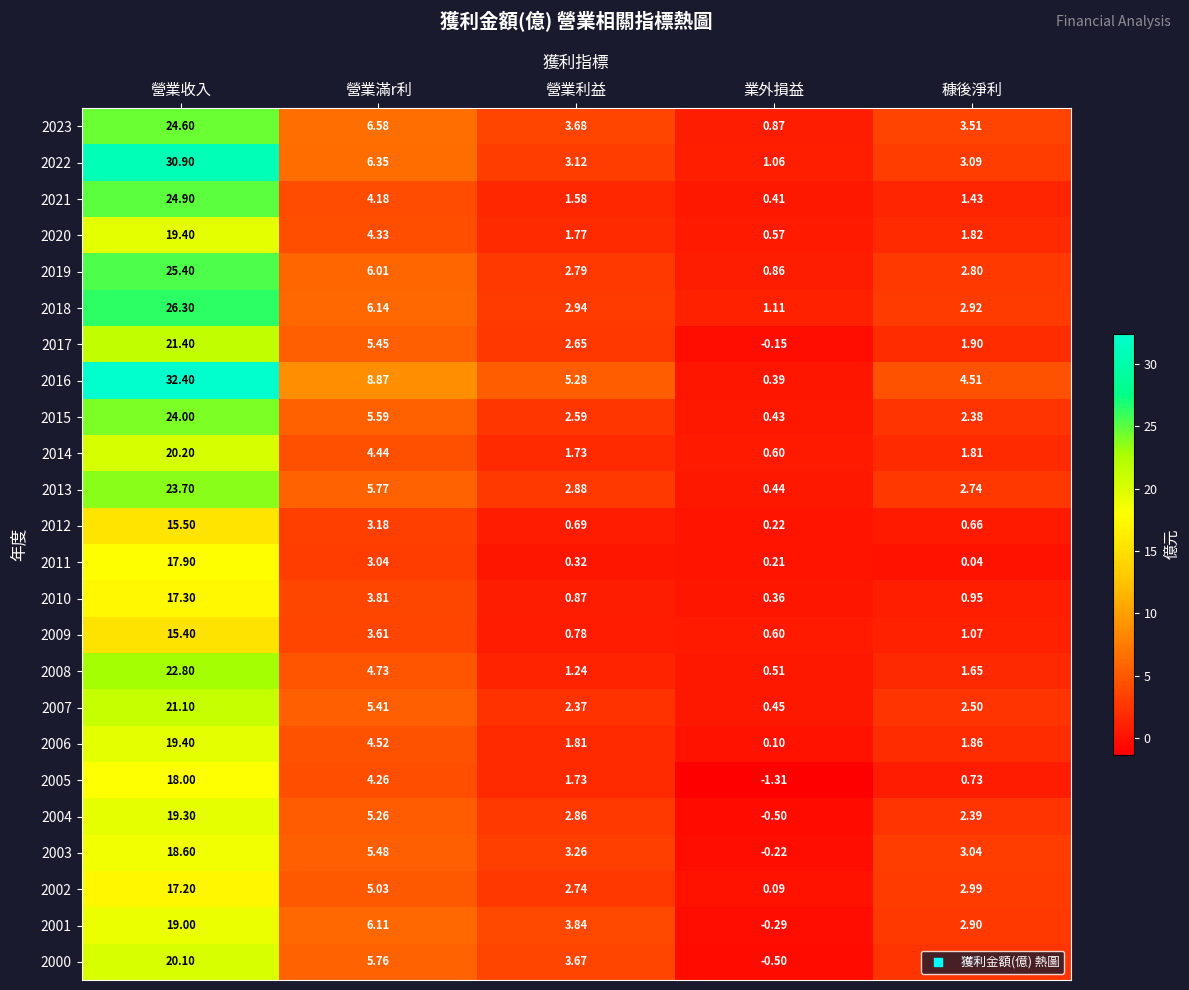

Which label corresponds to the largest value in the chart?

營業收入